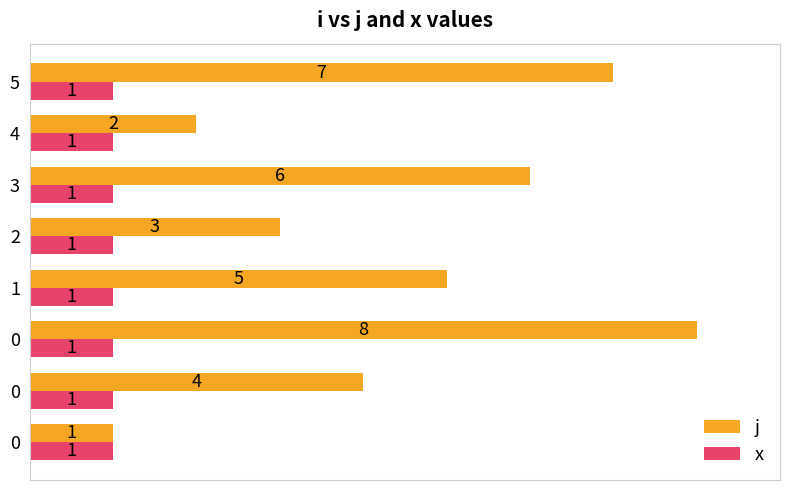

What are all the series names shown in the legend?

j, x